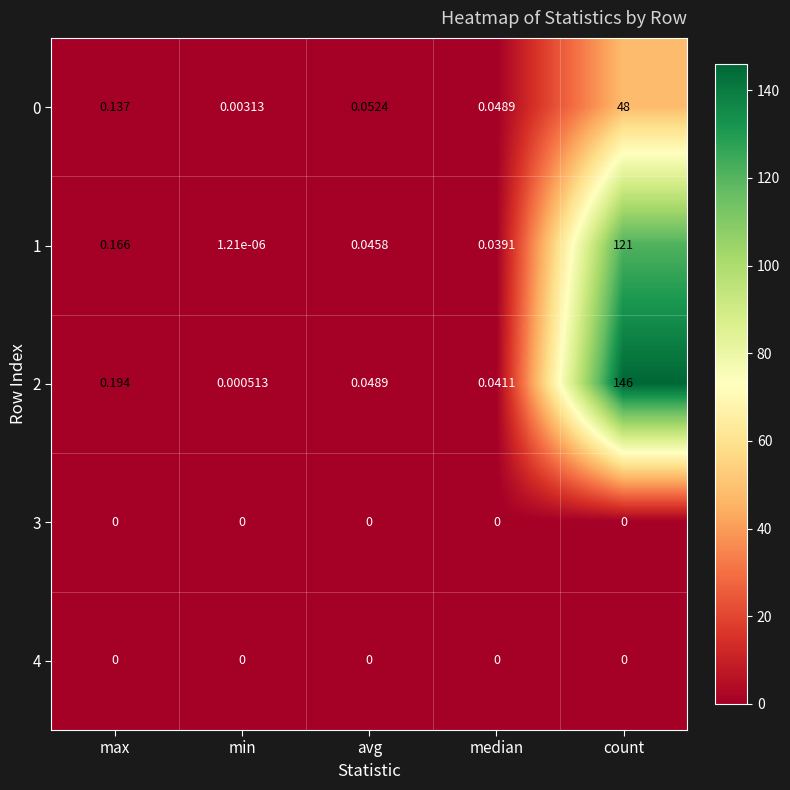

At which label does 1 reach its minimum?

min